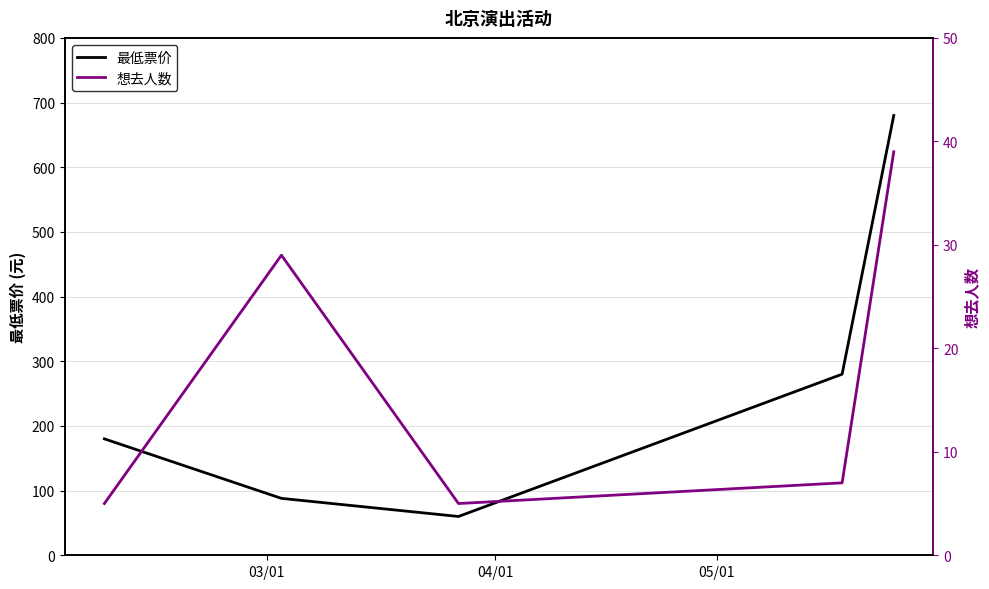

What is the minimum value shown in the chart?

5